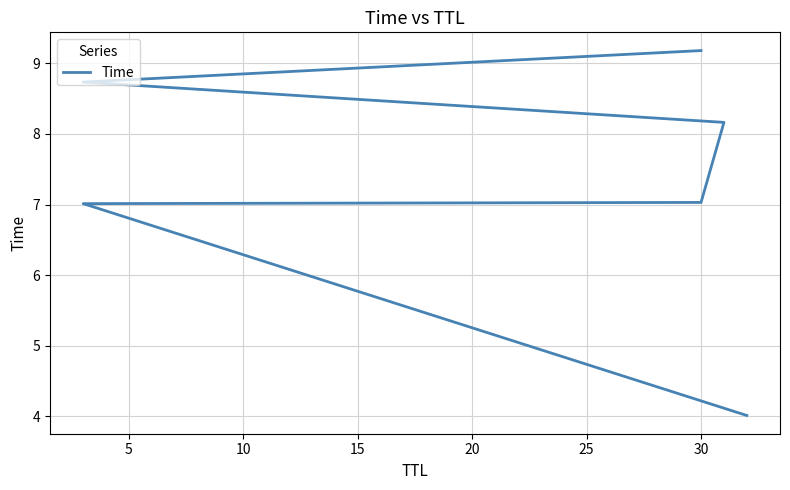

Between 25 and 0, which is larger?

25